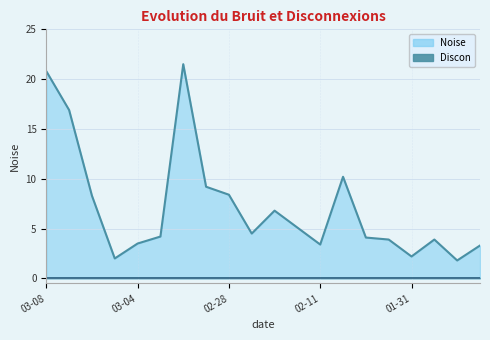

Where is the data nearest to the value 11?

2025-02-10